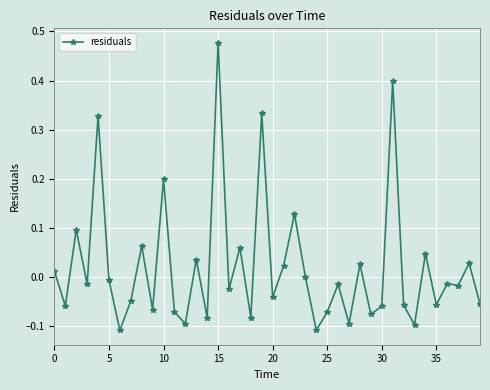

What is the difference between the maximum and second lowest values?

0.6